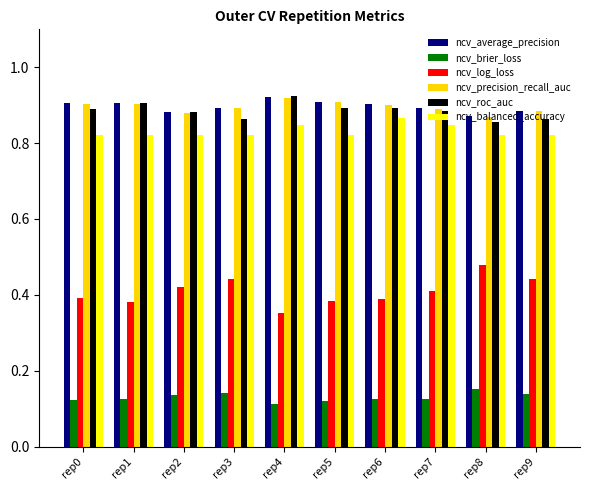

True or false: ncv_average_precision has a value of 0.9 at rep3.

True